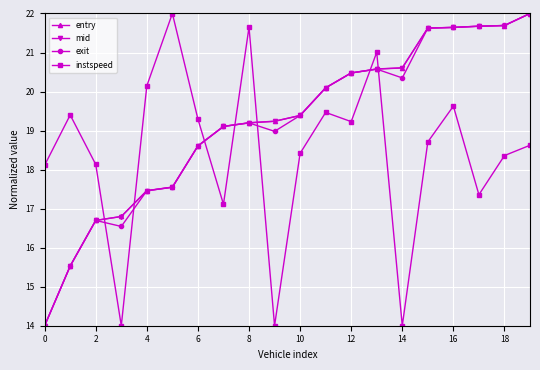

In instspeed, how many points are lower than both neighbors (excluding endpoints)?

6